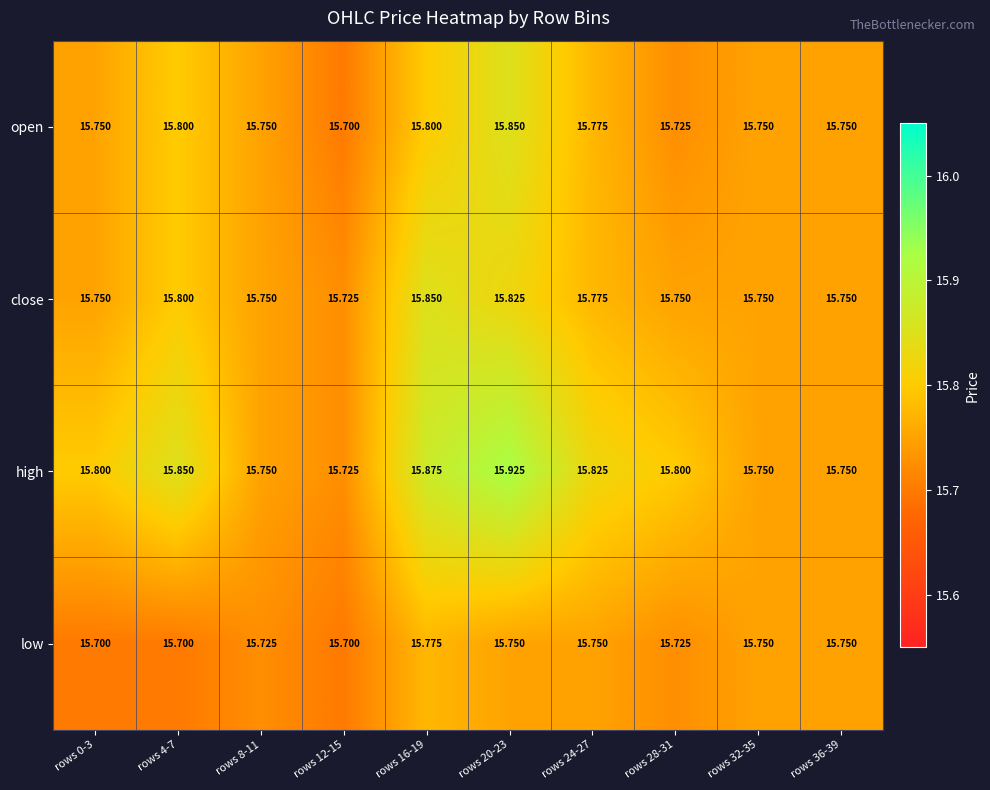

Is the value of open at rows 36-39 greater than the value of close at rows 20-23?

No